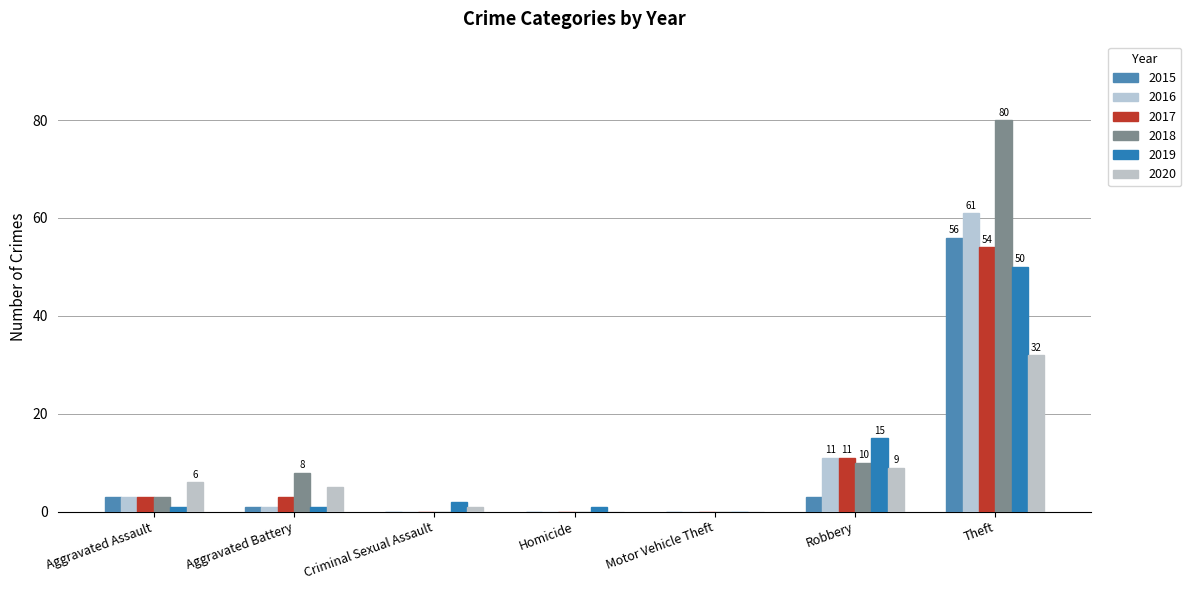

Are the bars horizontal?

No